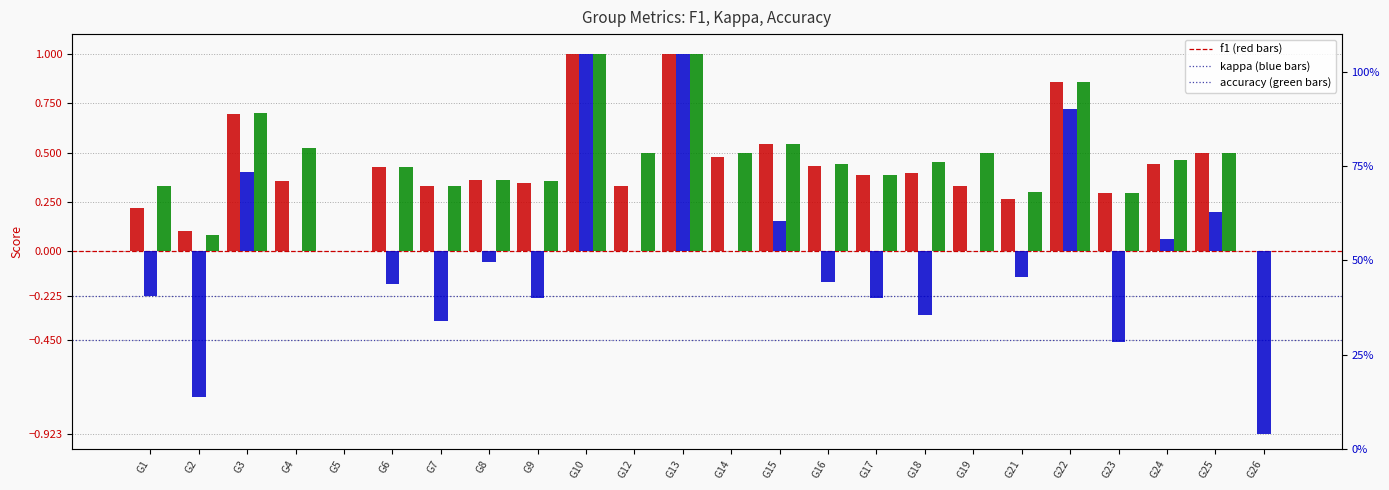

Are the bars grouped side by side (vs. stacked)?

Yes